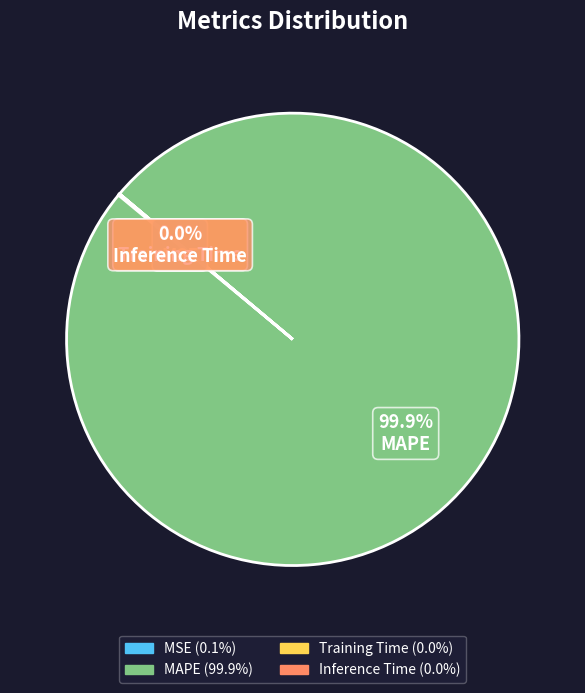

Which category has the biggest portion of the pie?

MAPE